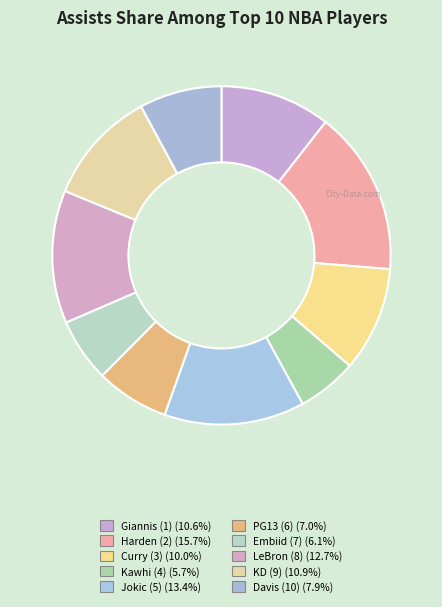

Count the number of slices in the pie.

10